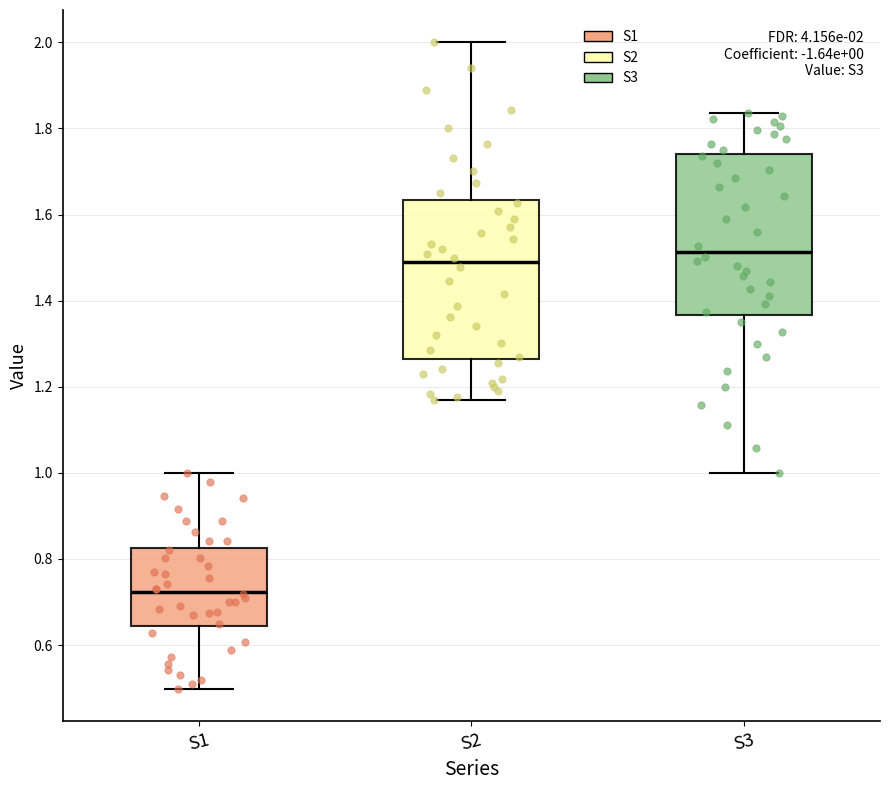

Which box's median line is the highest?

S3